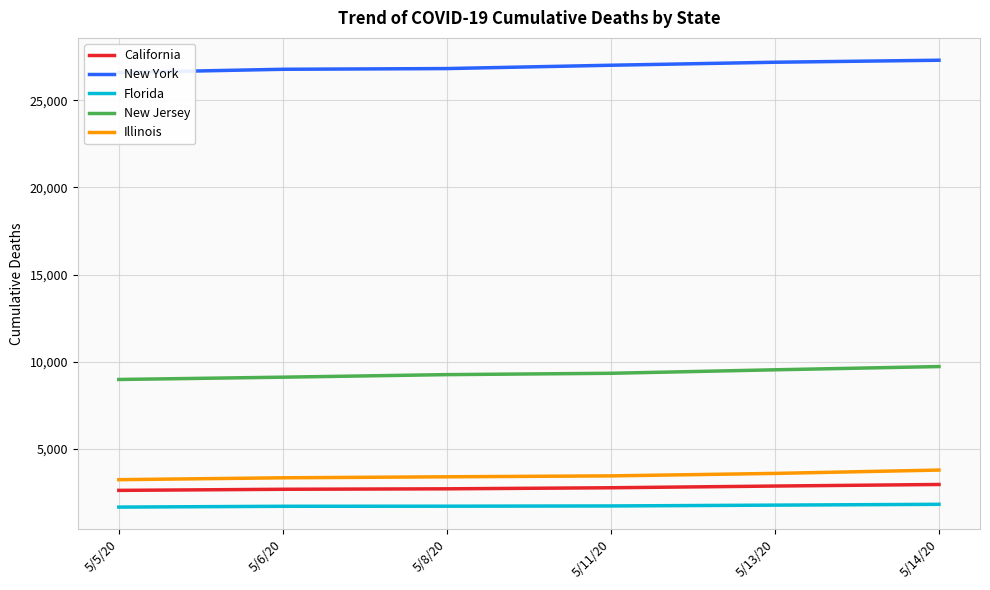

What is the total value across all series at 5/6/20?

43645